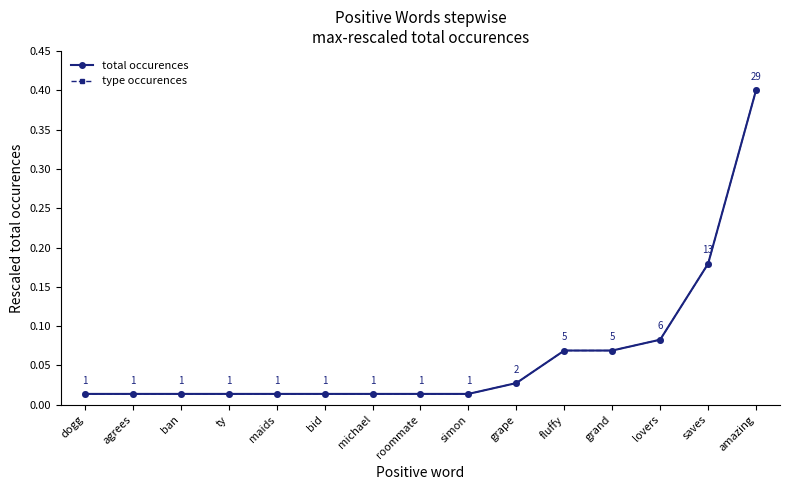

Does the chart have visible grid lines?

No